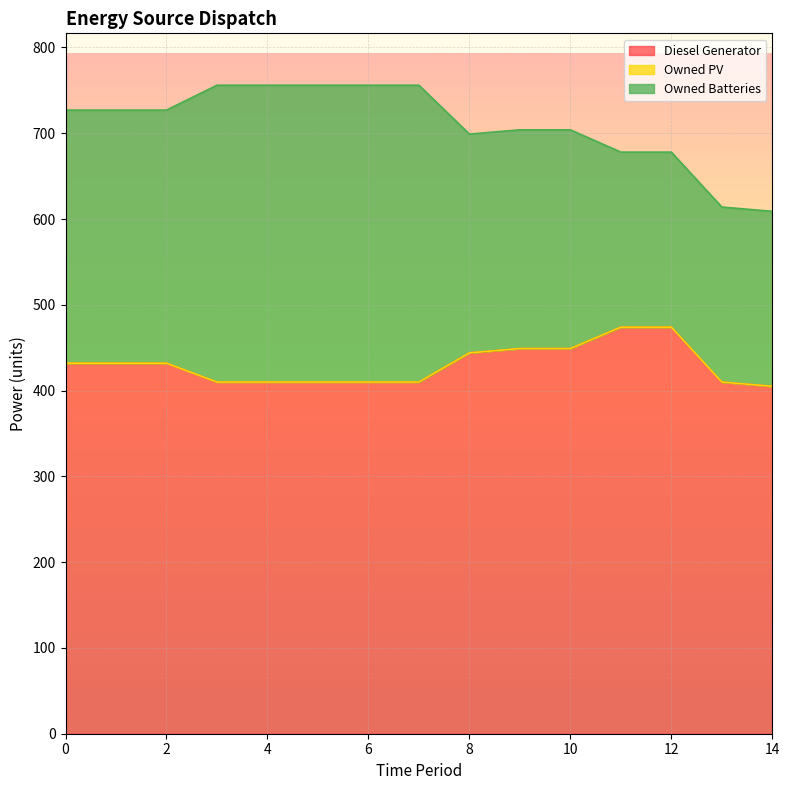

Rank the series by their average value, from highest to lowest.

Diesel Generator, Owned Batteries, Owned PV